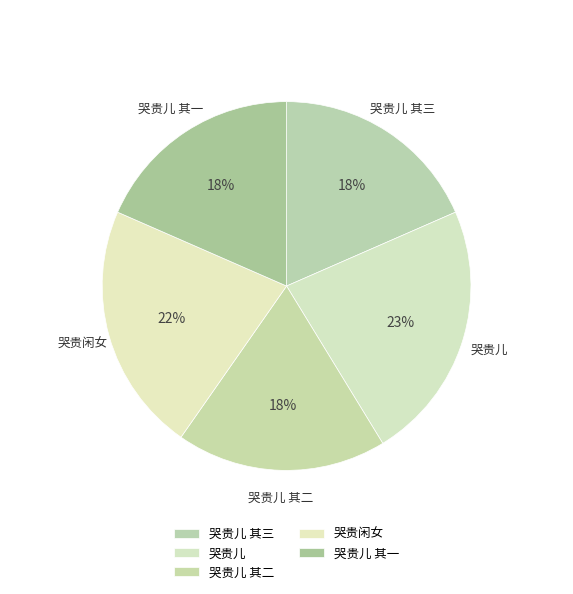

Combined, do 哭贵儿 其一 and 哭贵儿 其二 account for over 50%?

No